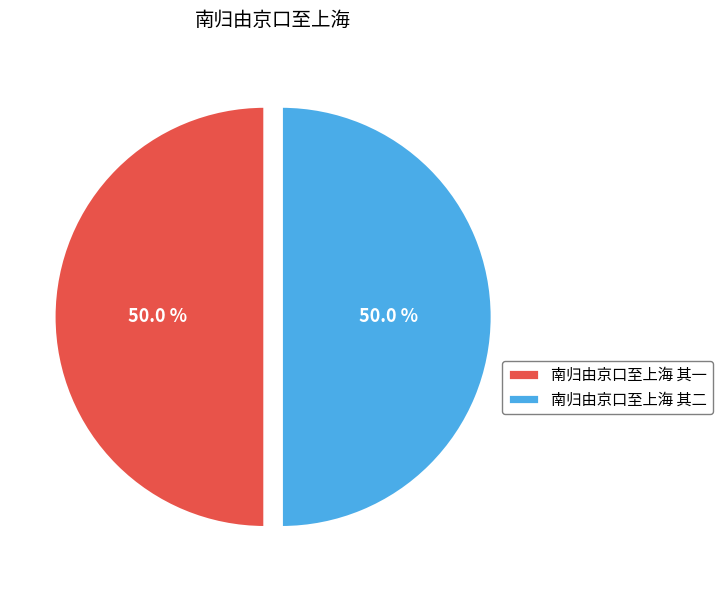

How many slices are in this pie chart?

2